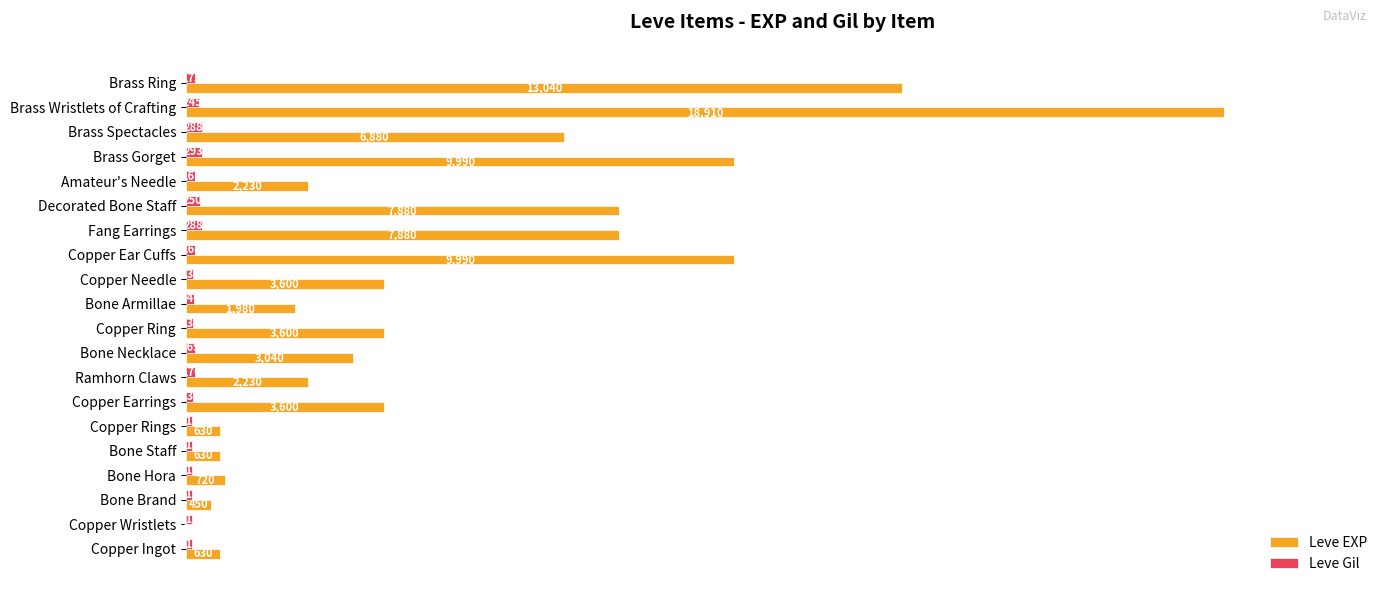

How many categories are shown in the chart?

20